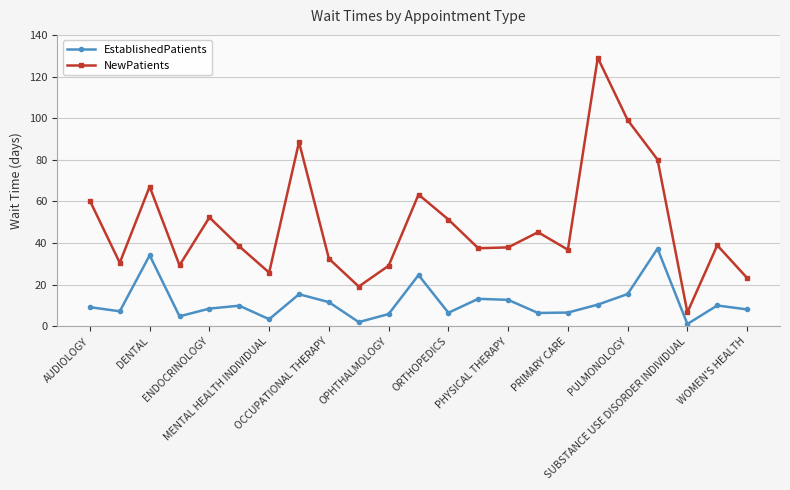

Rank the series by their average value, from highest to lowest.

NewPatients, EstablishedPatients